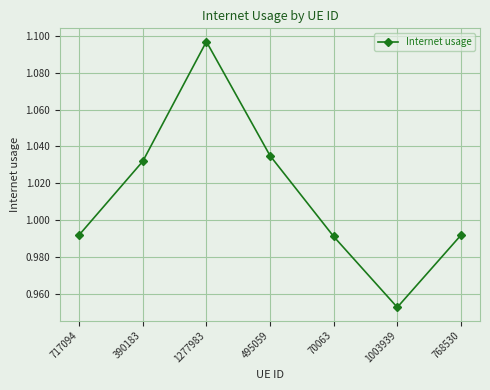

Which category has the highest value across all series?

1277983